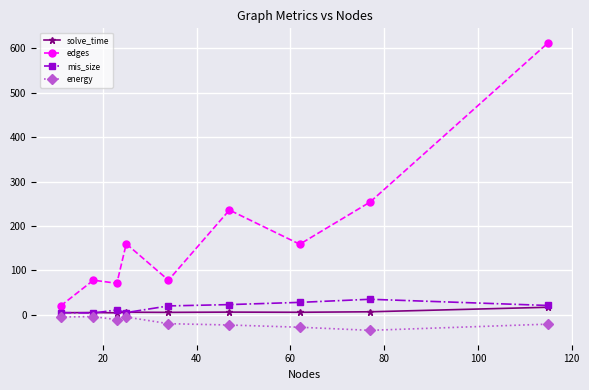

True or false: solve_time and edges intersect in this chart.

False